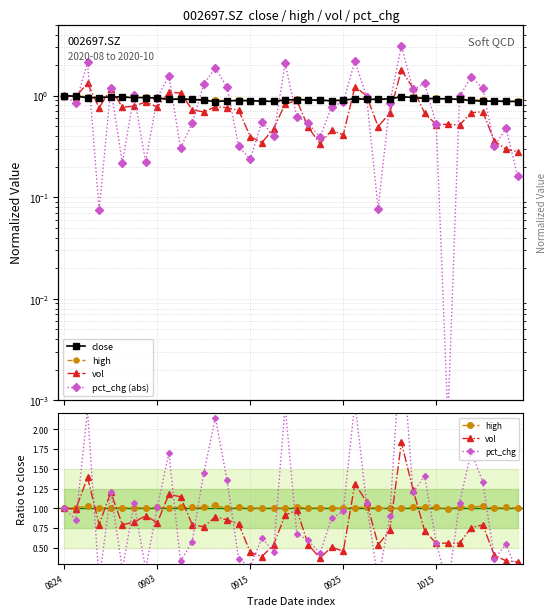

What is the difference between the highest and lowest values at 0903?

0.2